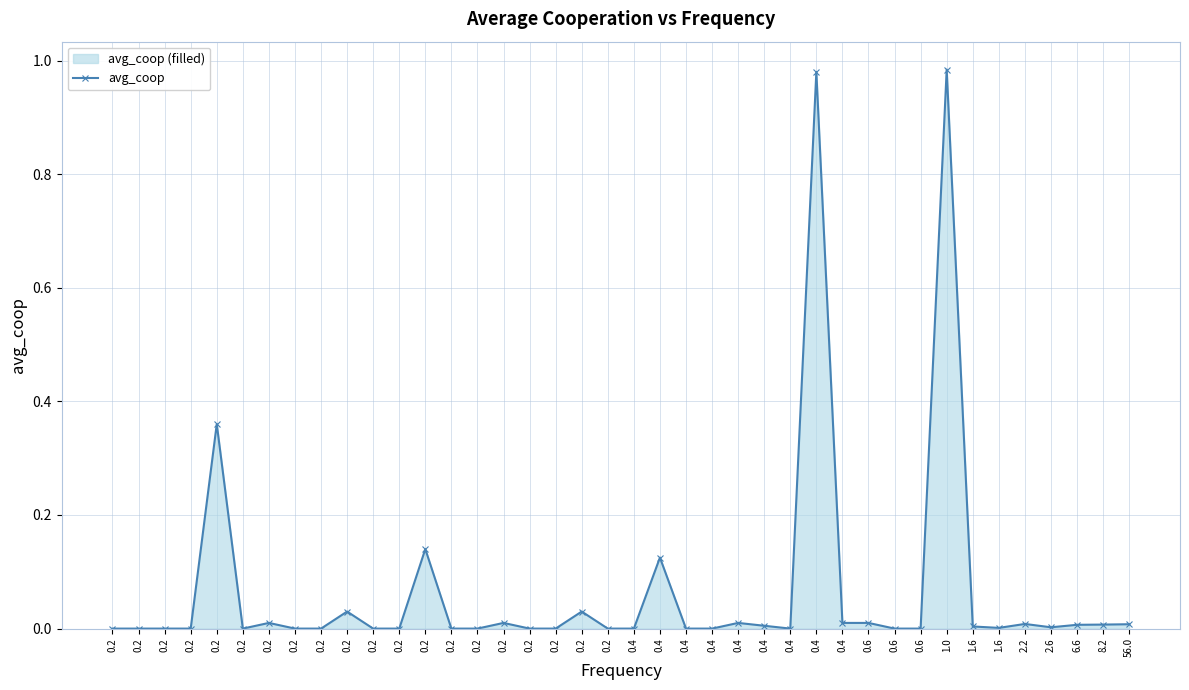

True or false: the data has more than 2 interior local peaks.

True